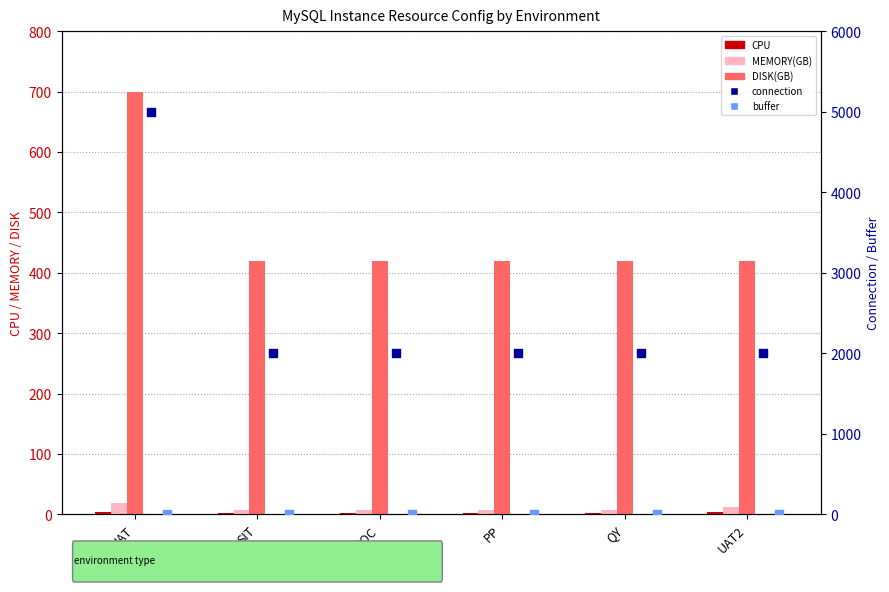

What is the total value across all series at QY?

2434